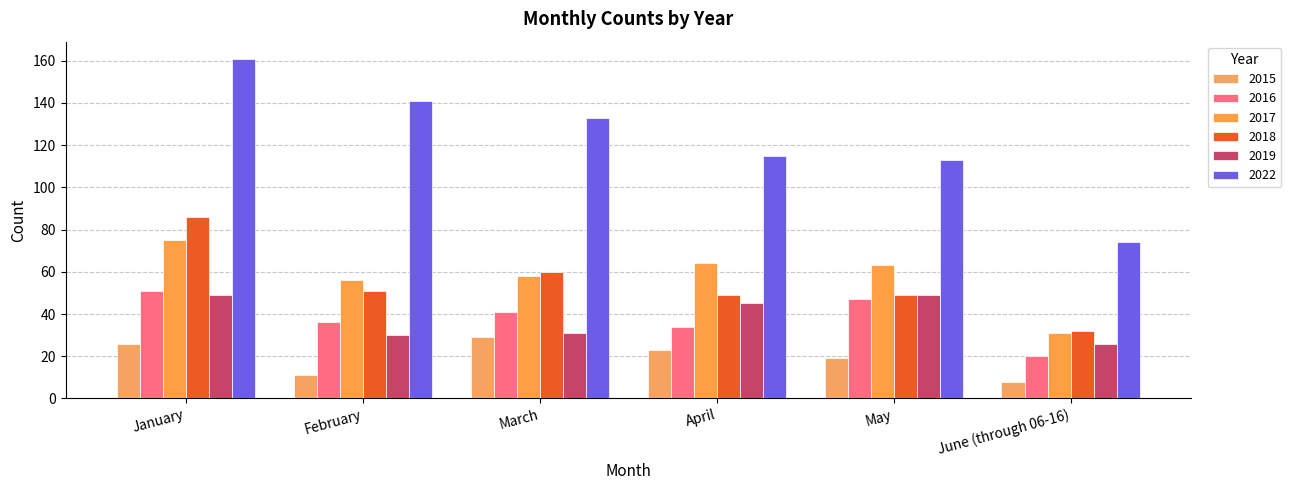

Rank the categories by 2018 value from lowest to highest.

June (through 06-16), April, May, February, March, January